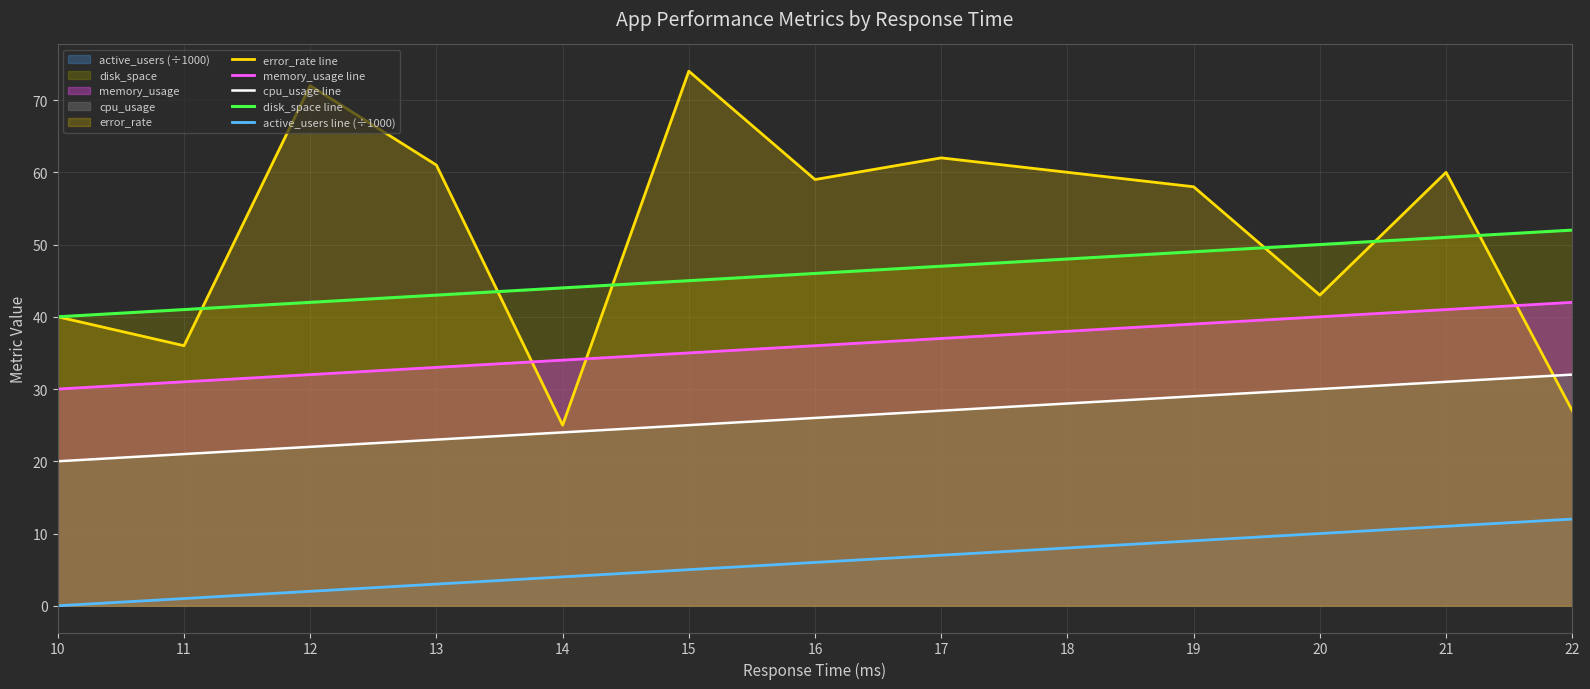

What is the average value of the memory_usage line series?

36